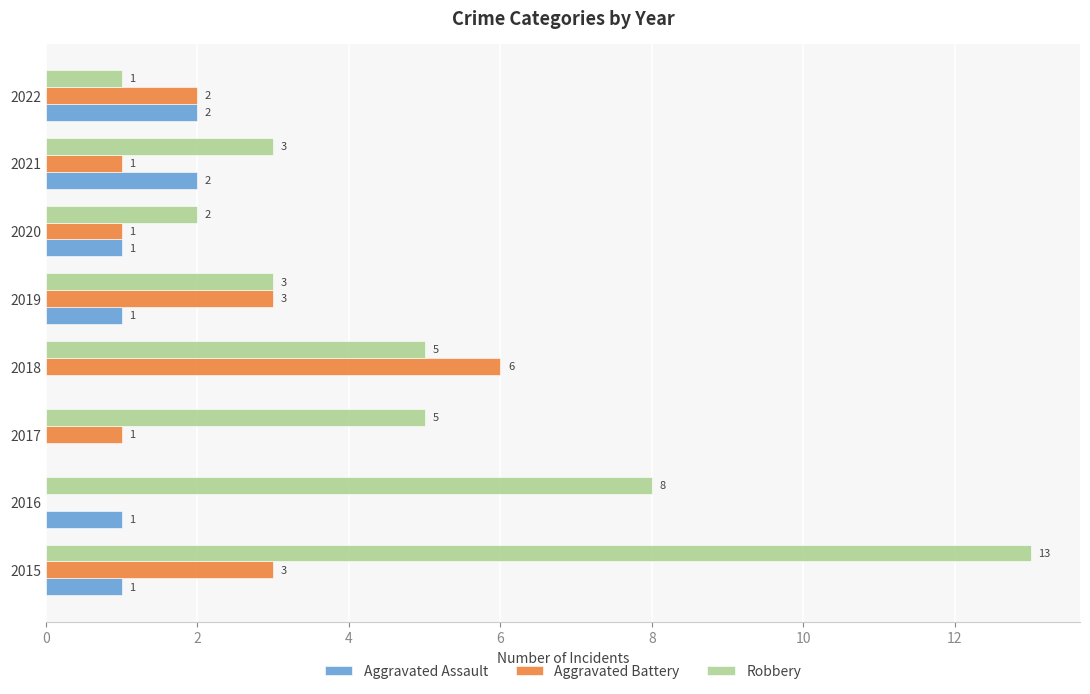

How many distinct data groups are displayed?

3